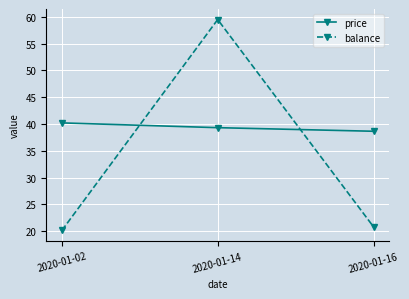

At which label does price reach its peak?

2020-01-02